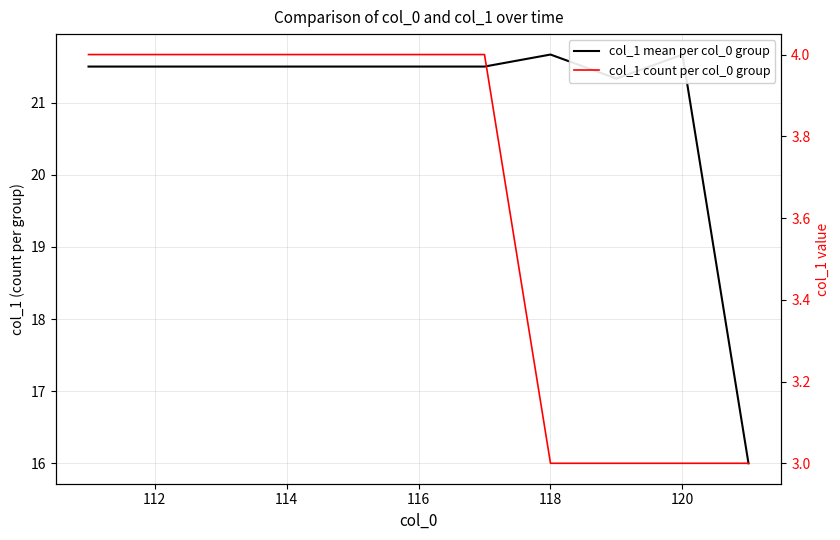

True or false: col_1 mean per col_0 group and col_1 count per col_0 group intersect in this chart.

False